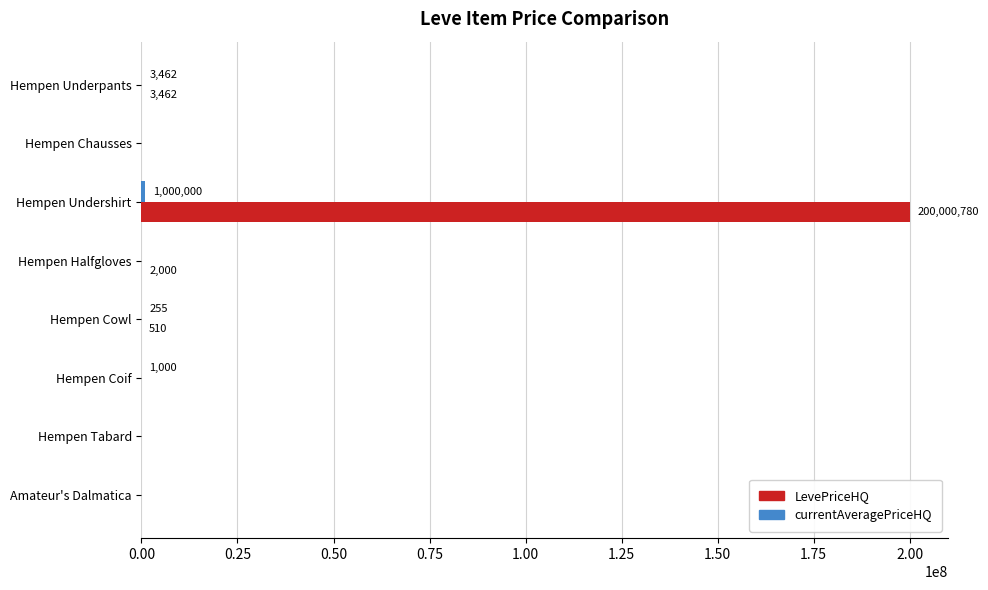

What is the total value across all series at Hempen Undershirt?

201000780.0